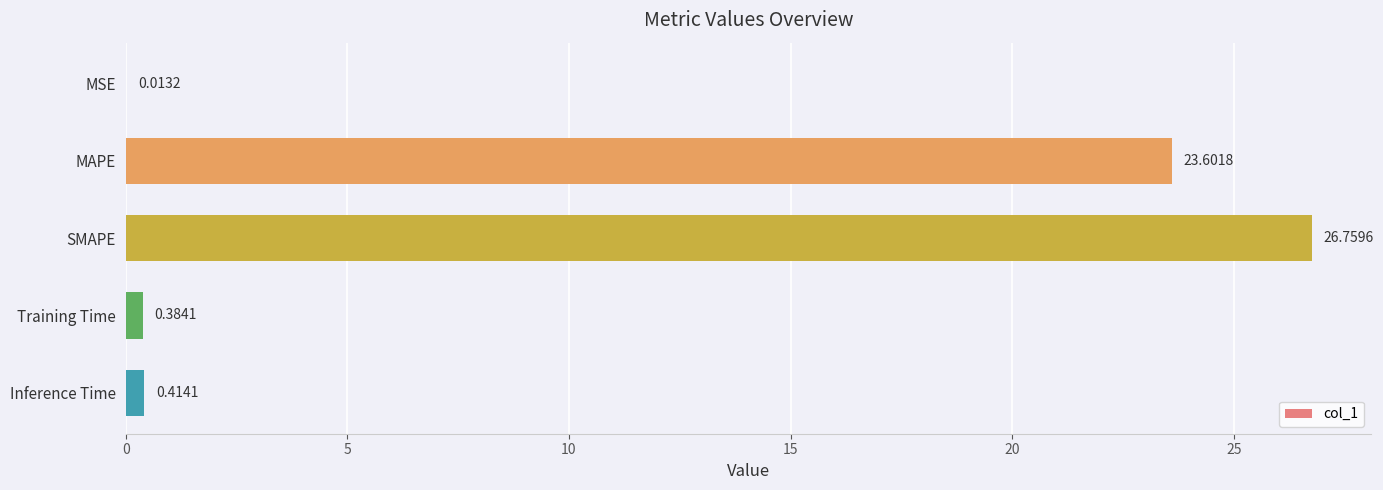

What is the change in value from MAPE to Training Time?

-23.2